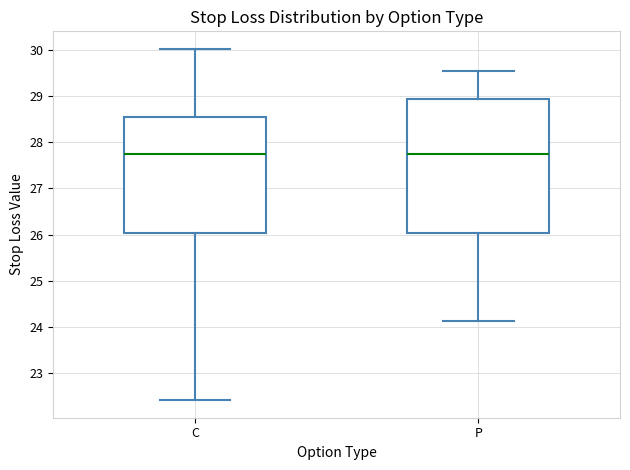

Where is the lower edge of the box for C on the y-axis? The values are not printed on the chart, so give them approximately, as read against the axis.

26.0